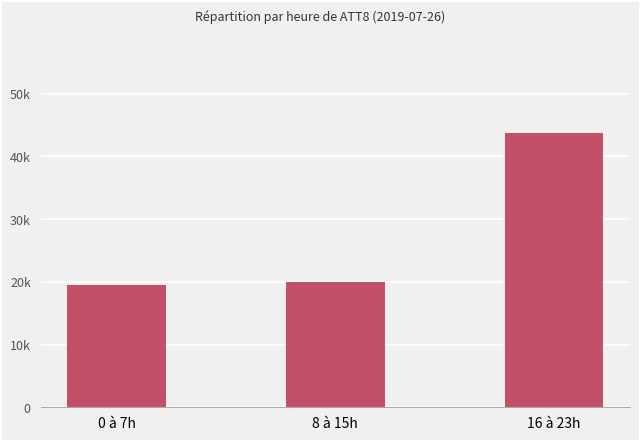

Are the bars horizontal?

No